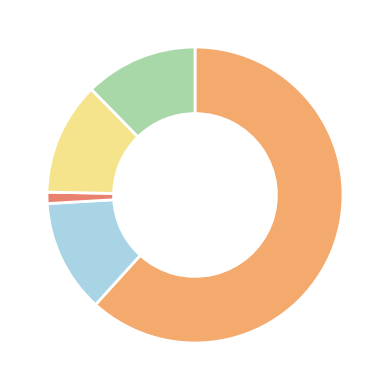

Count the number of slices in the pie.

5